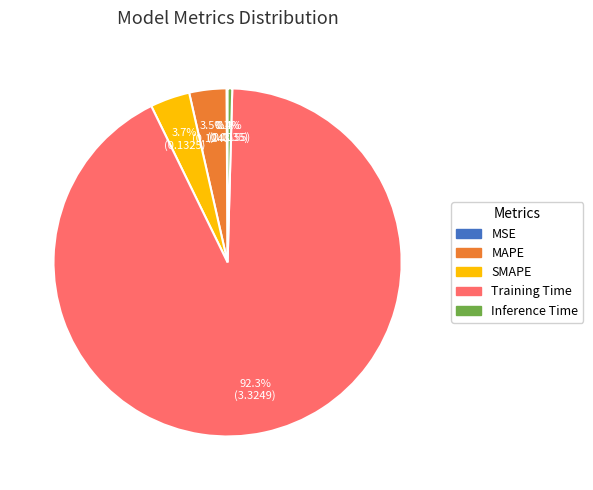

Between Inference Time and Training Time, which is larger?

Training Time